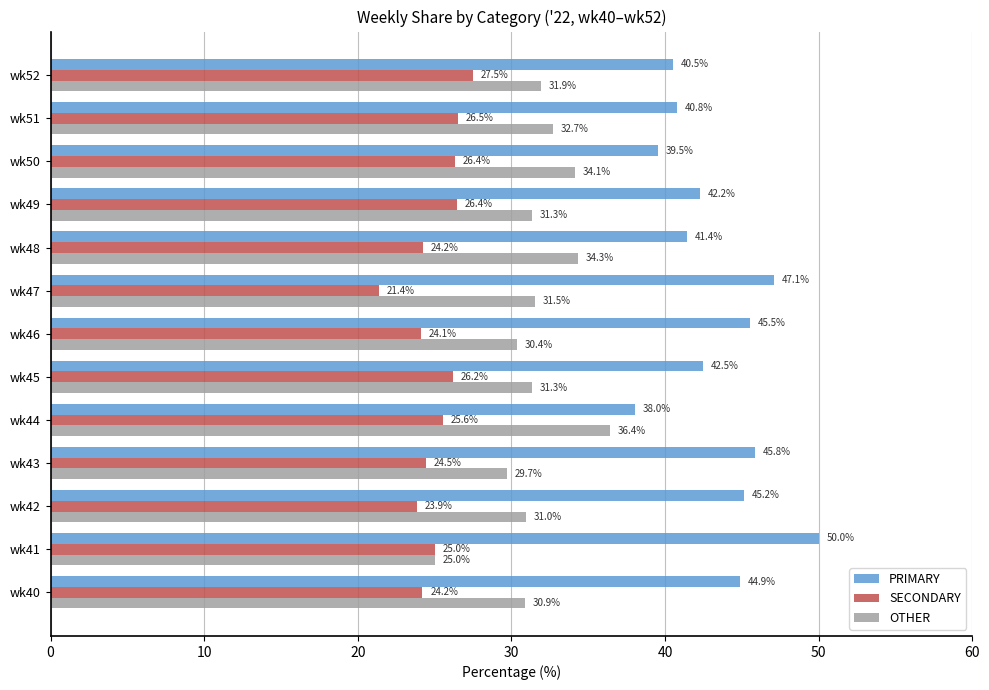

Read the OTHER value at wk46.

30.4